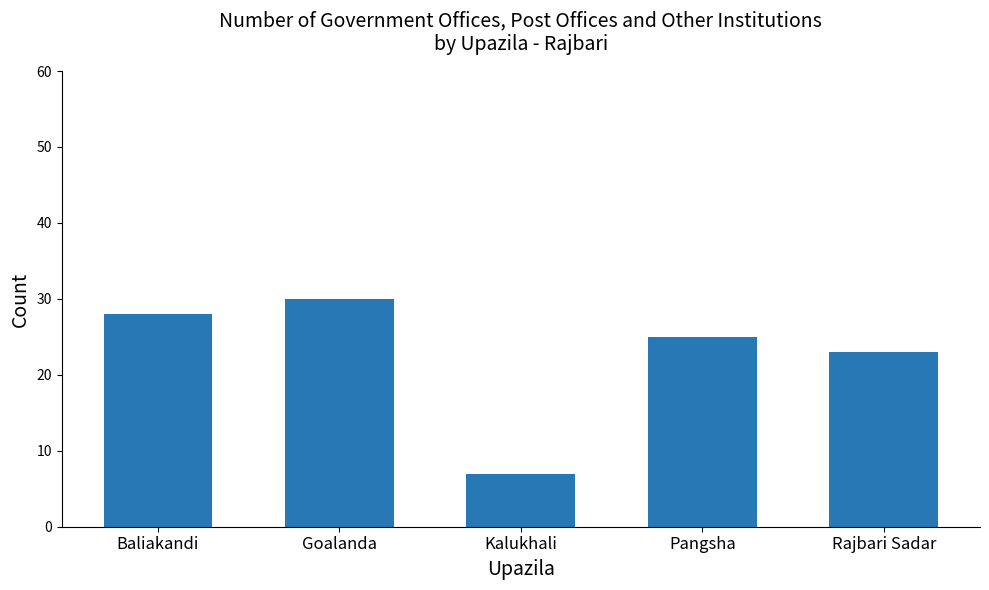

True or false: the data shows 48 at Goalanda.

False